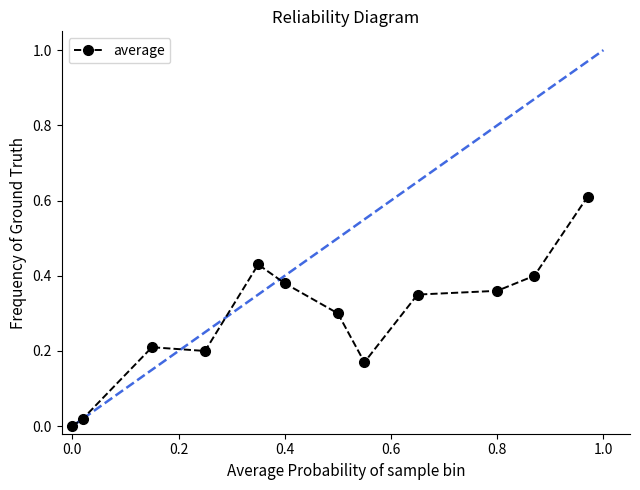

True or false: the data has more than 0 interior local peaks.

True